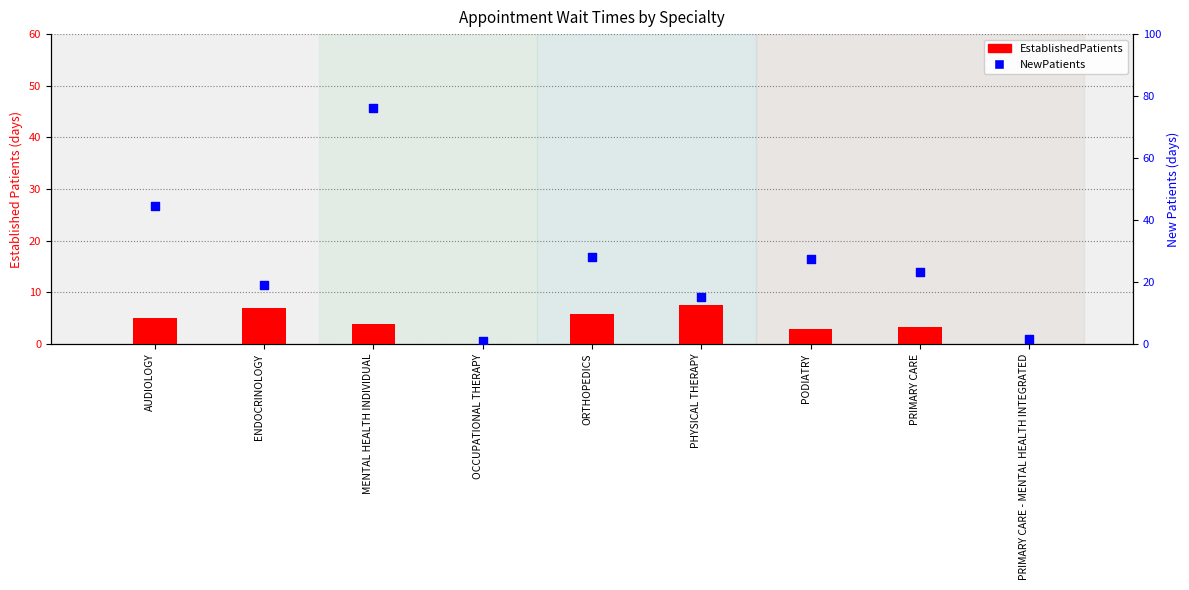

At which category is the sum across all series the highest?

MENTAL HEALTH INDIVIDUAL